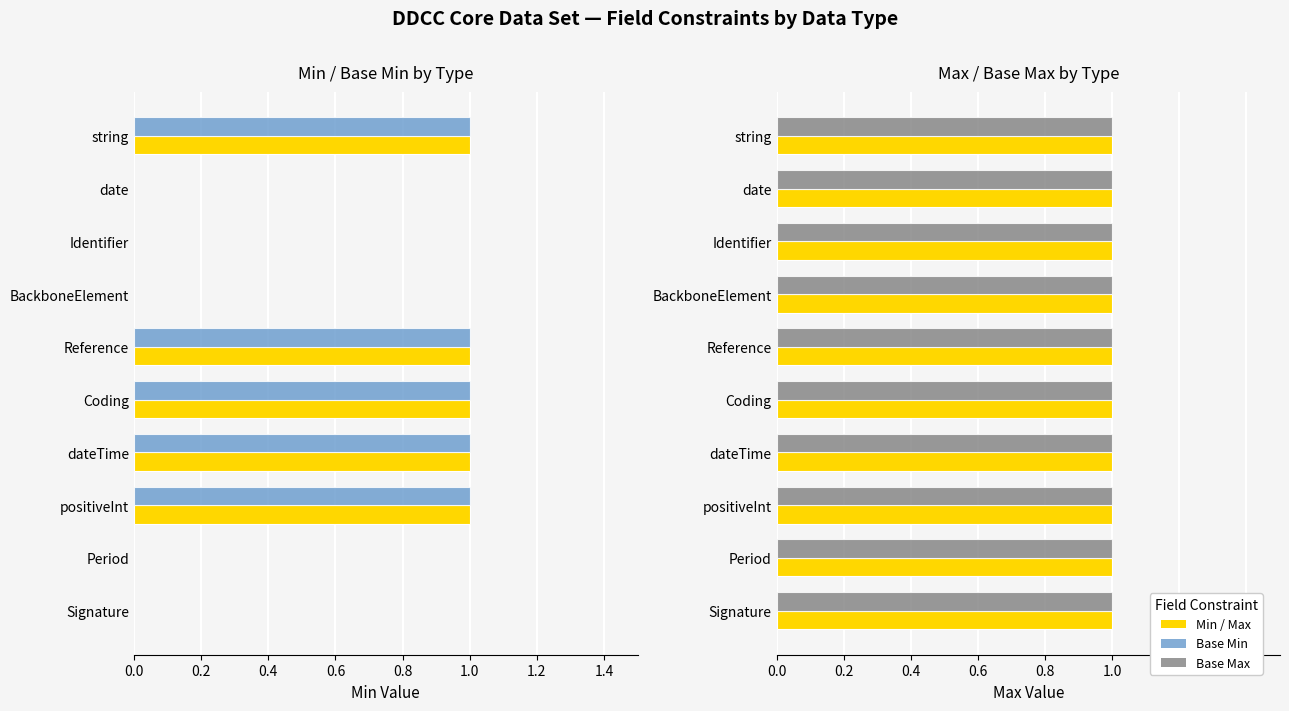

The value of Min at dateTime is 1.0. True or false?

True